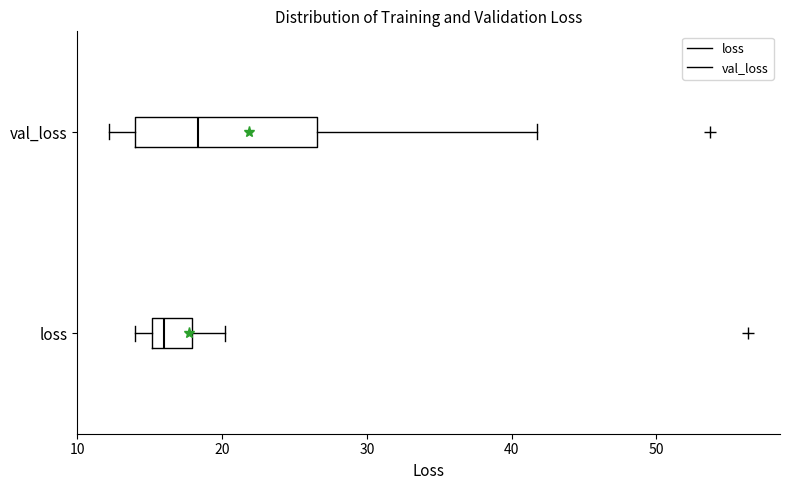

Which box has the furthest to the right median line?

val_loss